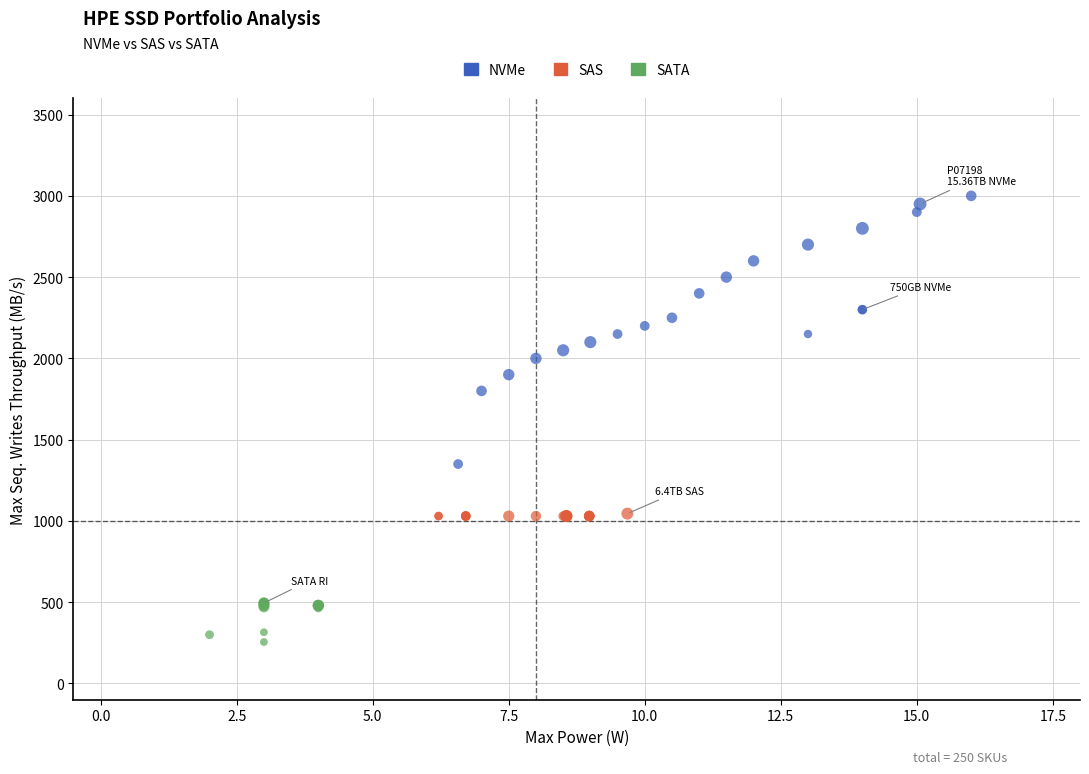

Which series has the widest spread of Y values?

NVMe